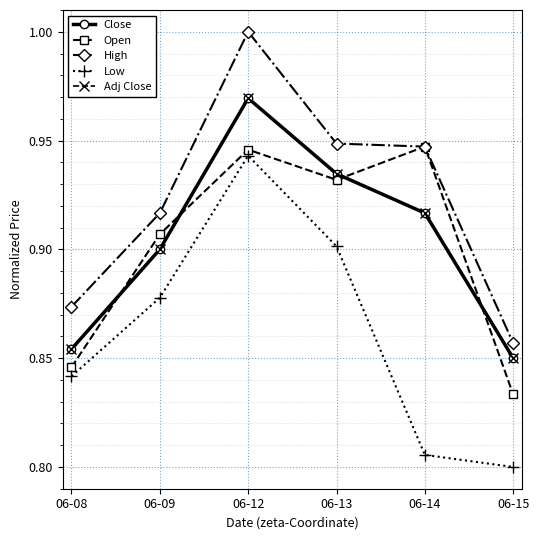

Which has a higher value, 06-08 or 06-13?

06-13